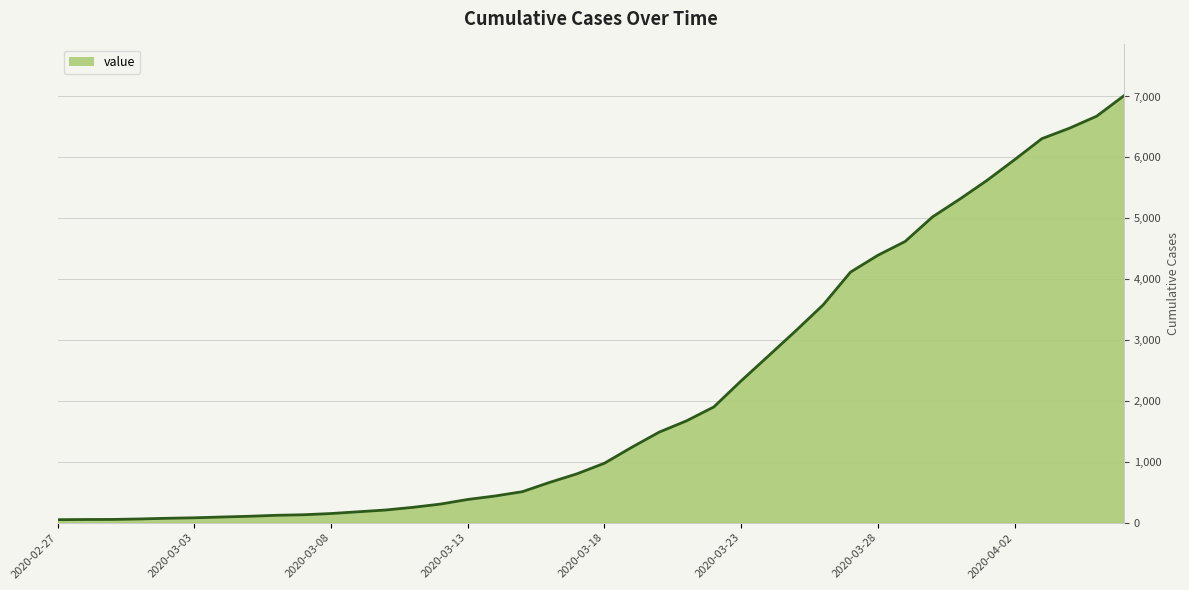

What is the difference between the second highest and minimum values?

6626